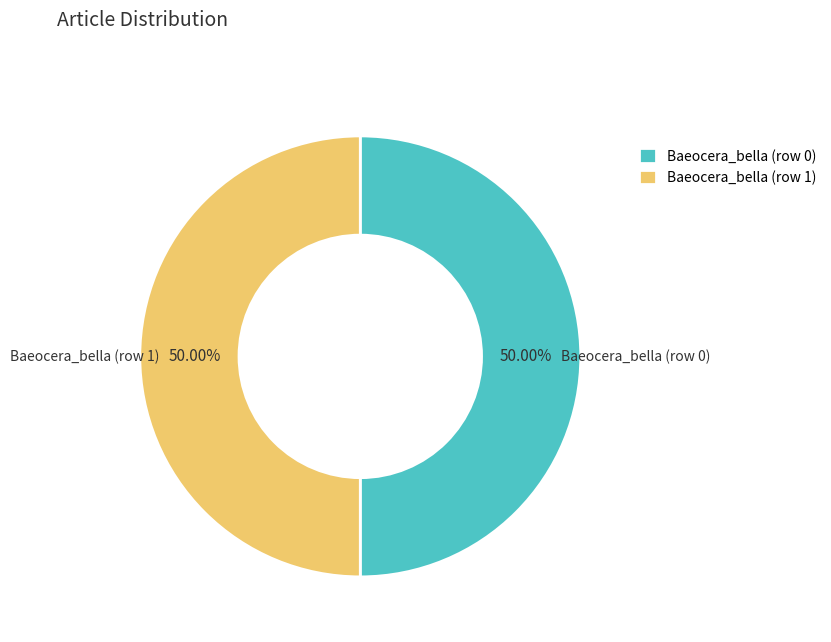

To the nearest percent, what portion does Baeocera_bella (row 1) represent?

50%